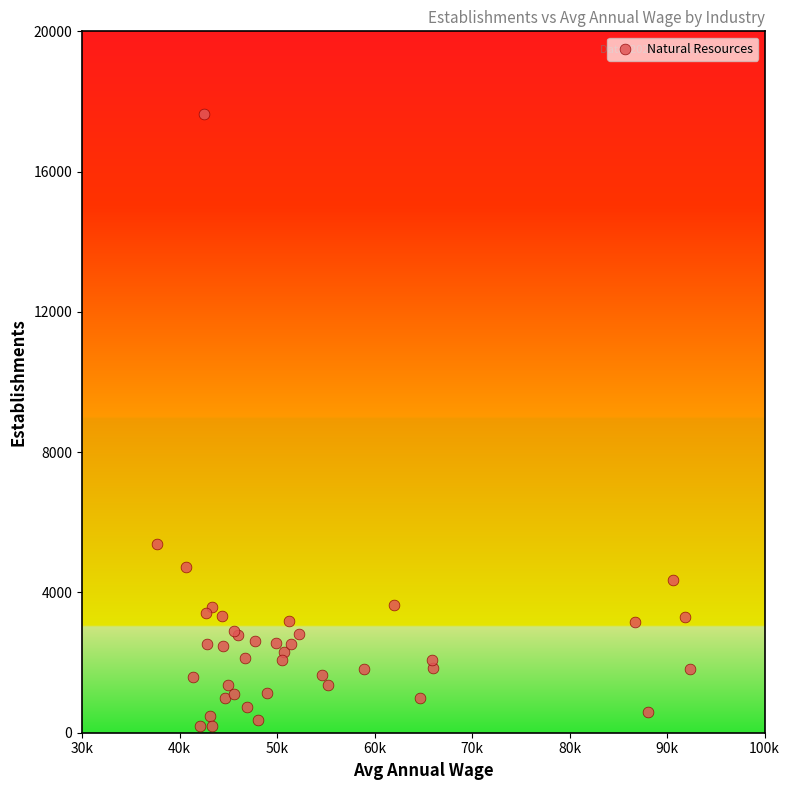

What Y value in the scatter plot is closest to 8918?

5394